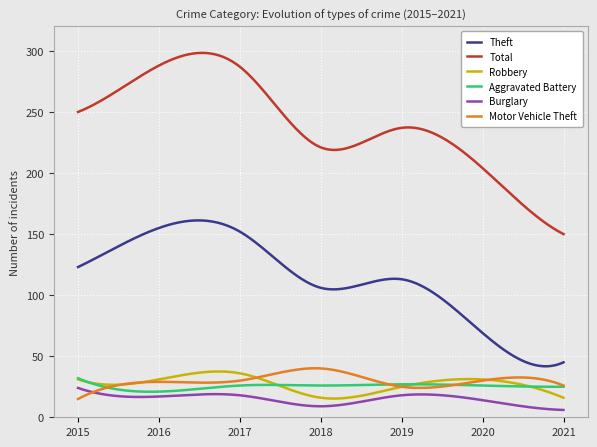

What is the average value of the Robbery series?

27.1